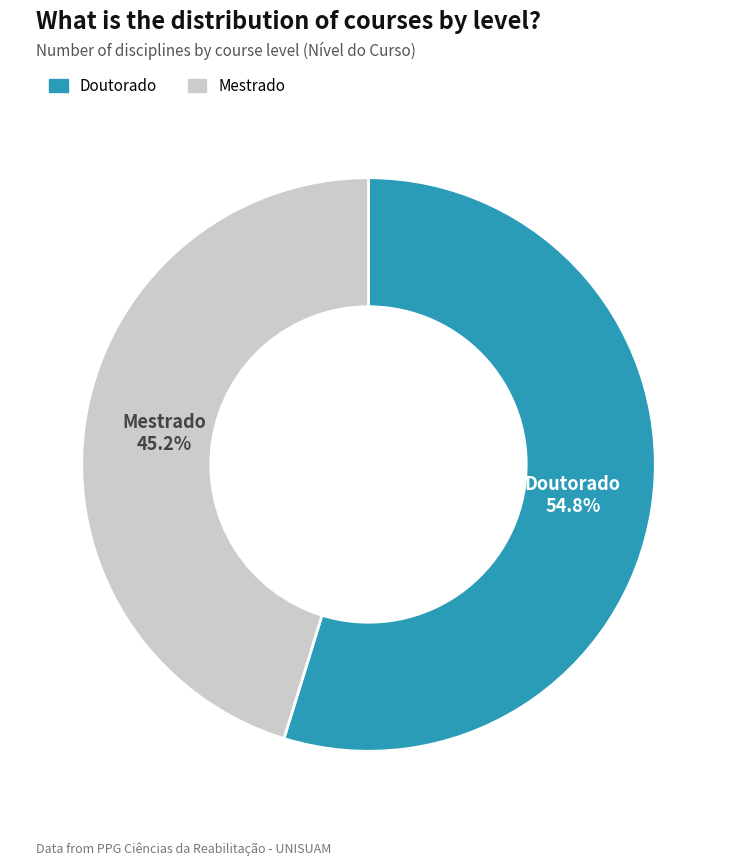

What portion of the pie excludes Mestrado?

54.8%